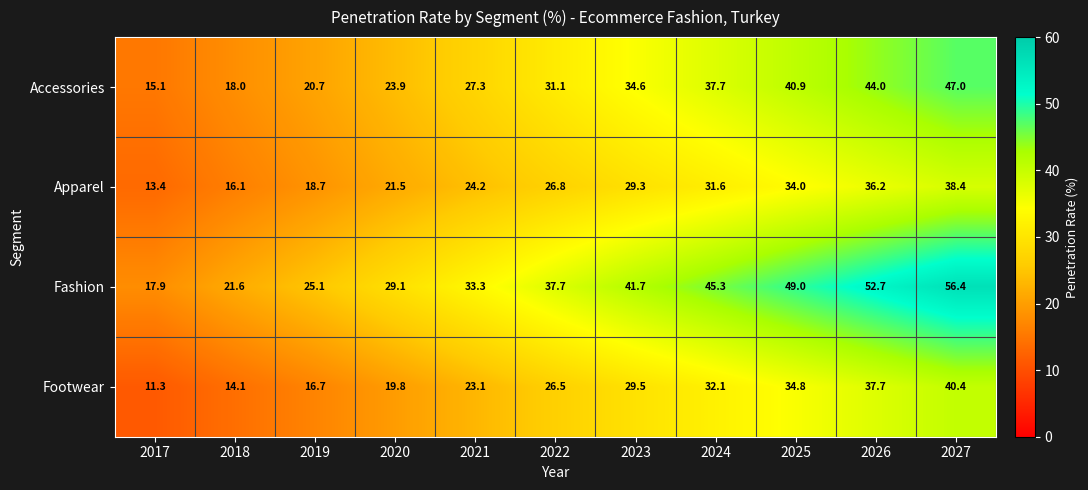

At how many categories does at least one series exceed 31?

7